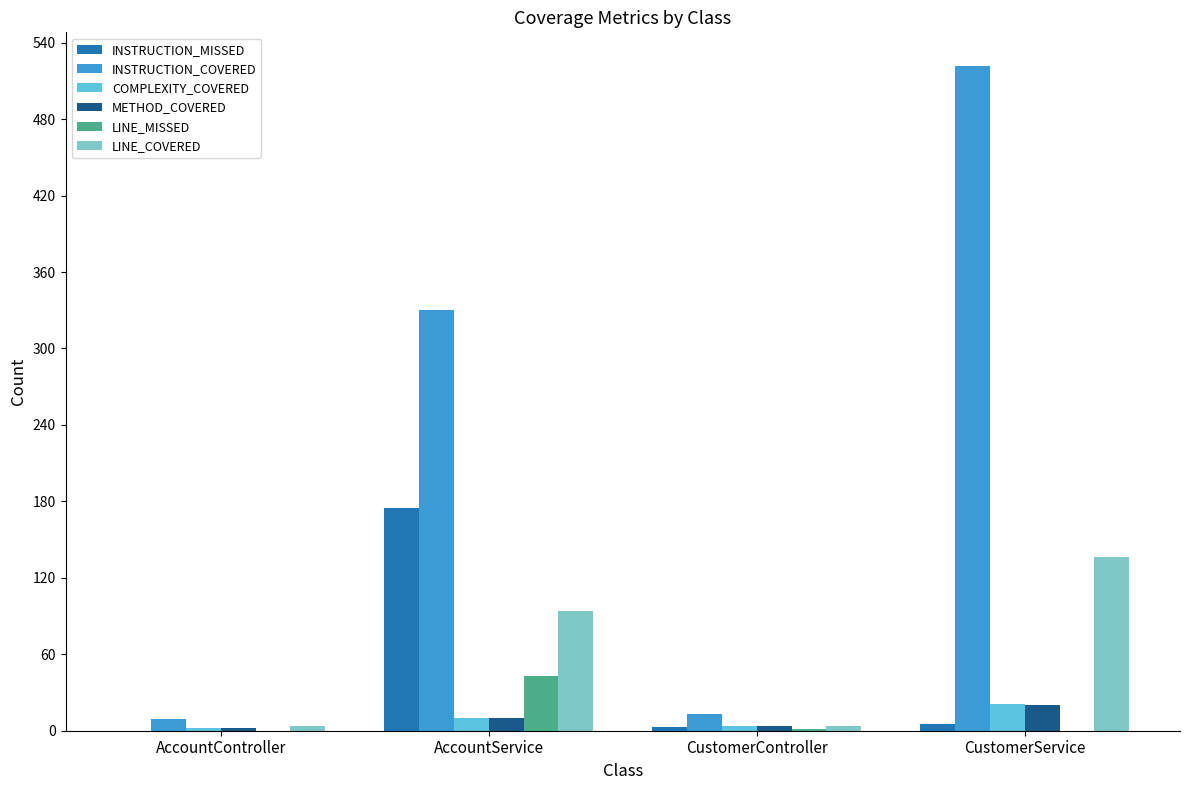

At which label is INSTRUCTION_COVERED closest to 265?

AccountService